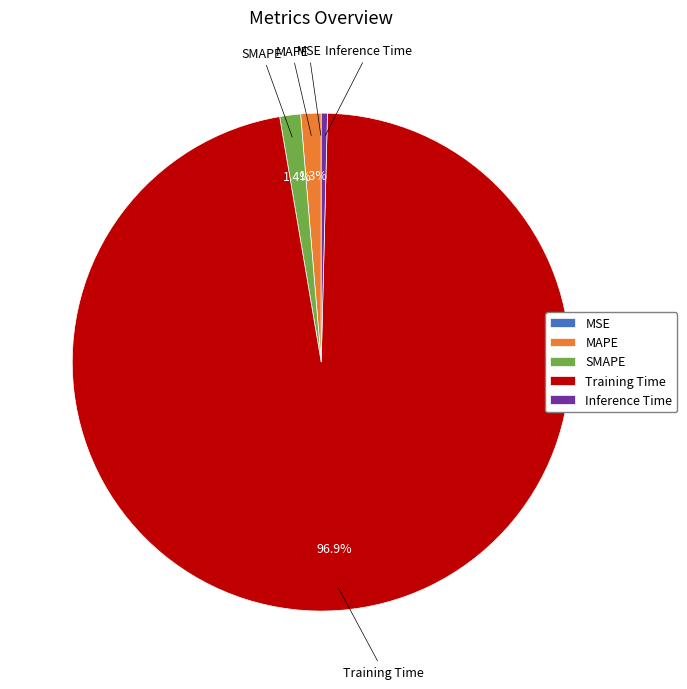

Which category has the biggest portion of the pie?

Training Time